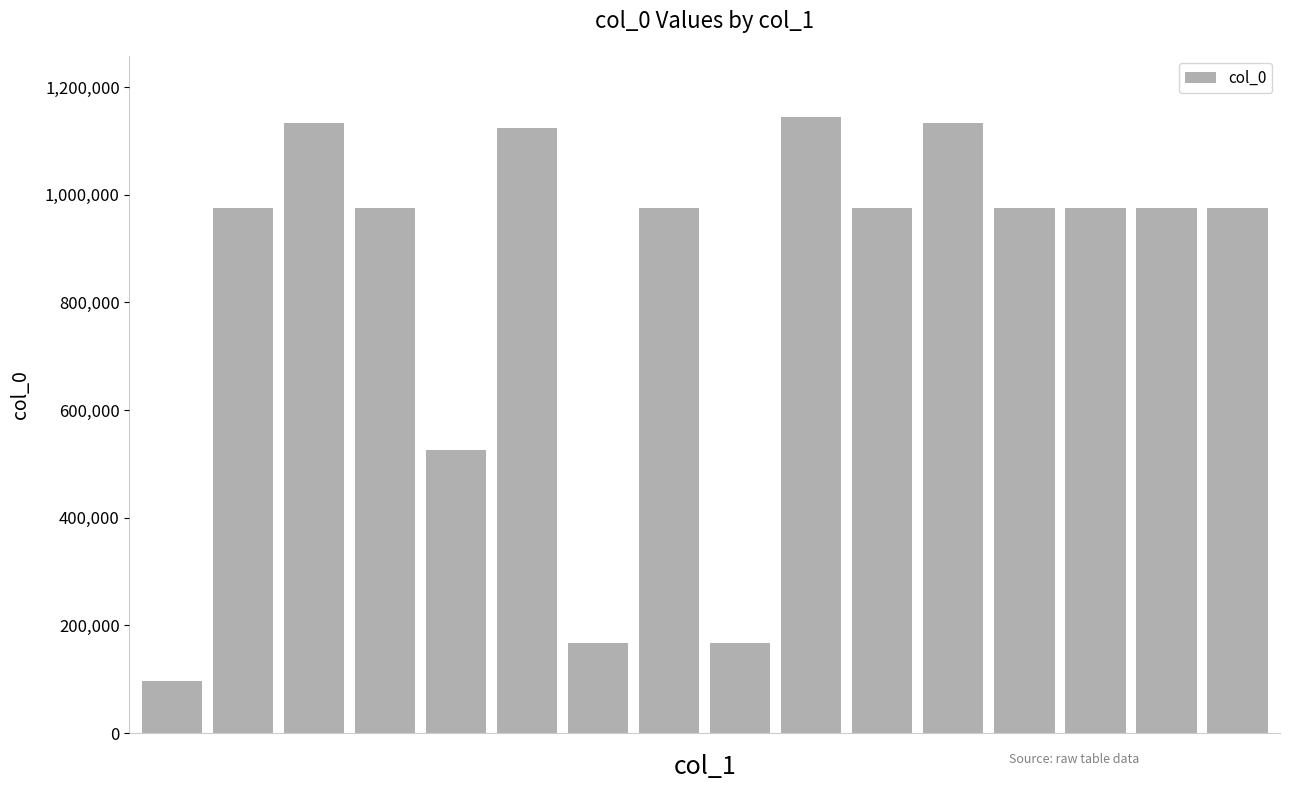

How many values are below 974442?

8